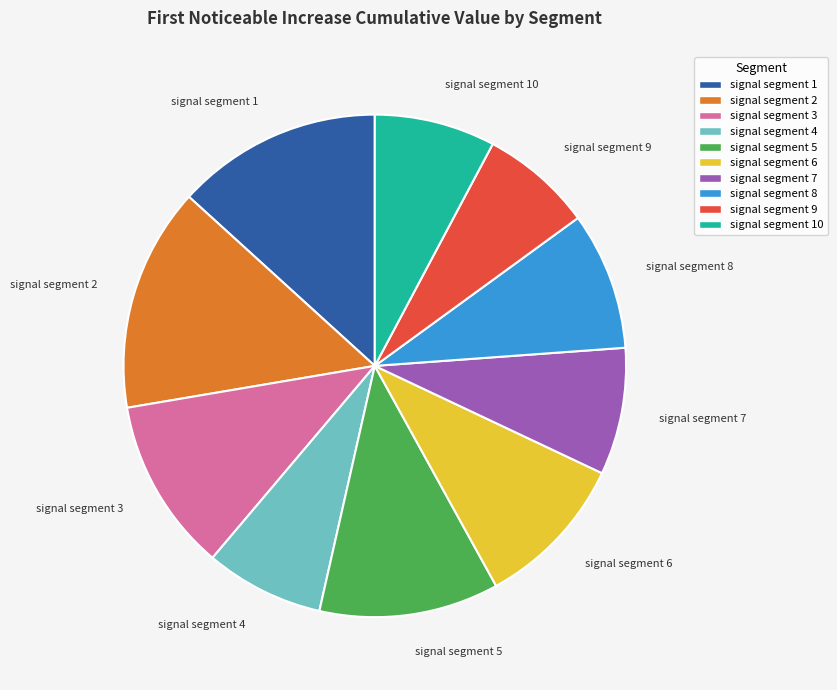

Which slice is the largest?

signal segment 2